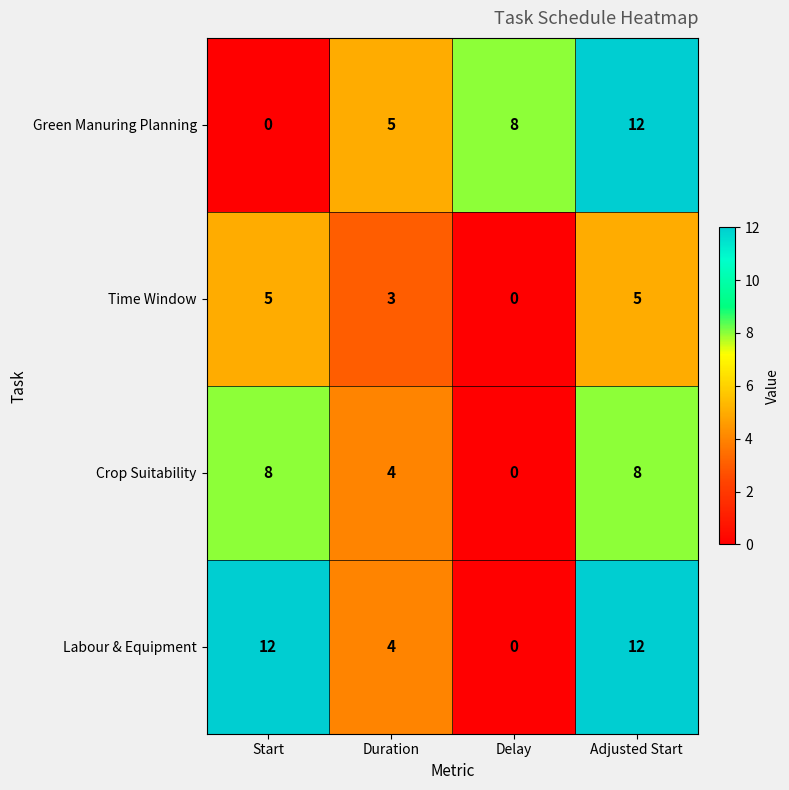

Where is Labour & Equipment nearest to the value 6?

Duration